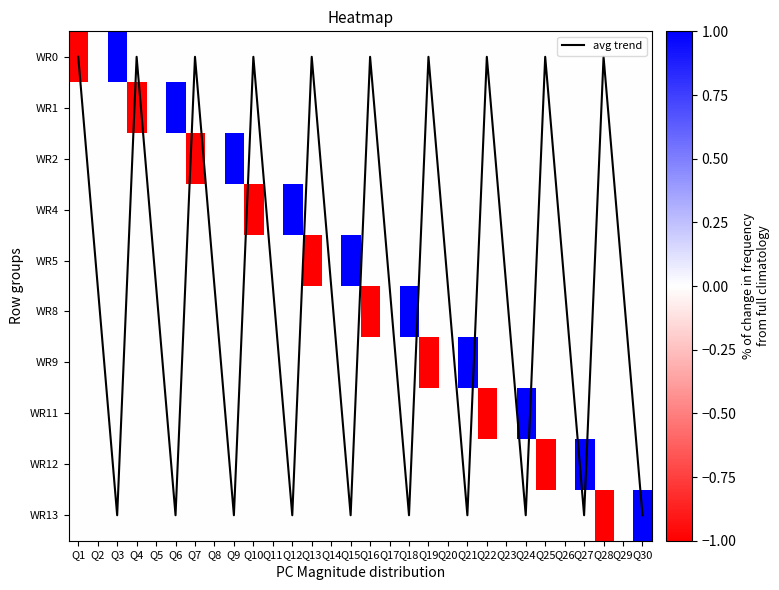

What is the difference between the second highest and second lowest values in the avg trend series?

9.0